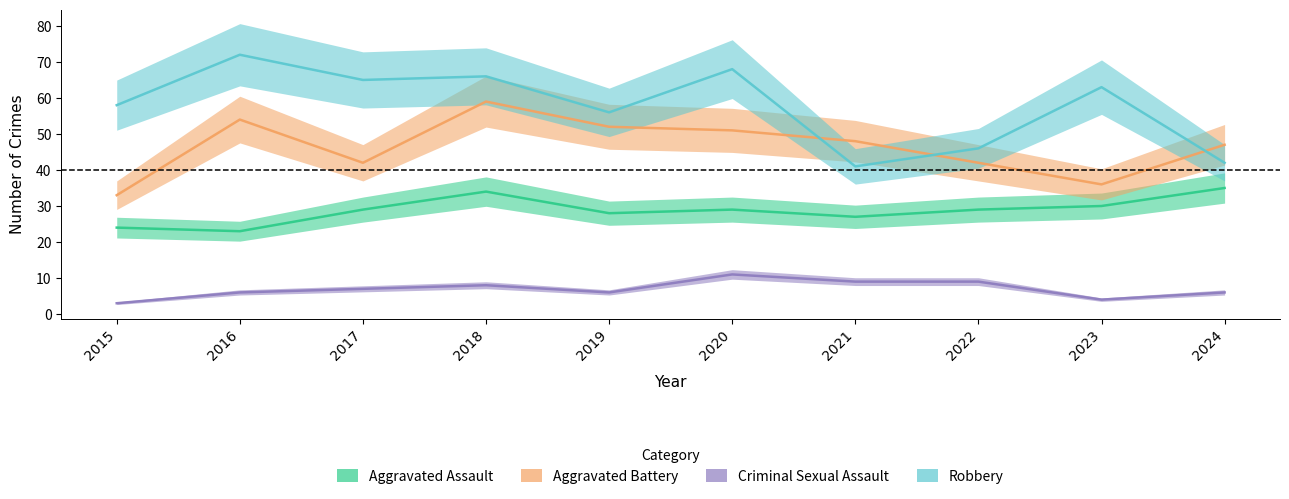

Between 2020 and 2022, which series saw the biggest shift?

Robbery